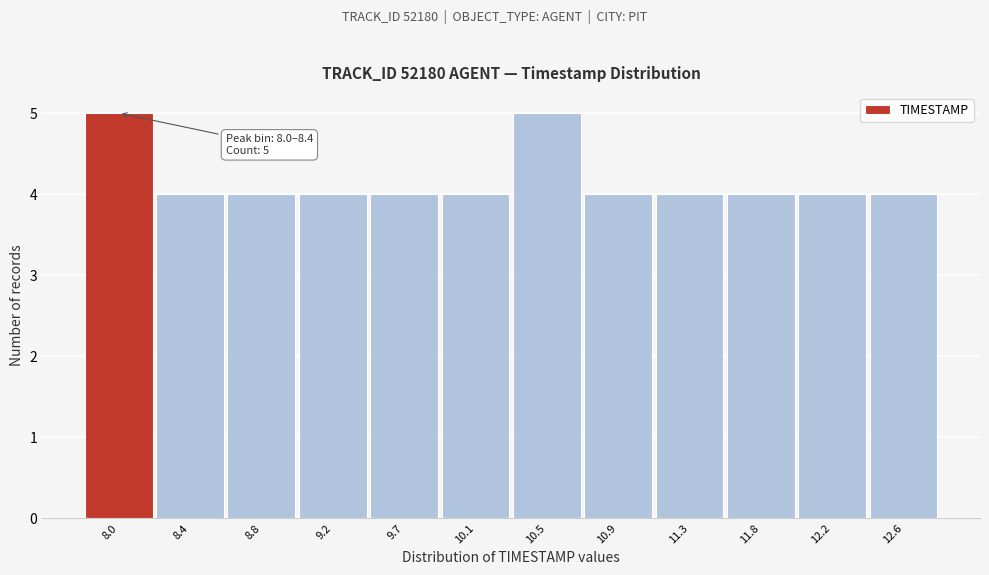

Reading left to right, transcribe all the data shown in this chart.

8.0=5	8.4=4	8.8=4	9.2=4	9.7=4	10.1=4	10.5=5	10.9=4	11.3=4	11.8=4	12.2=4	12.6=4